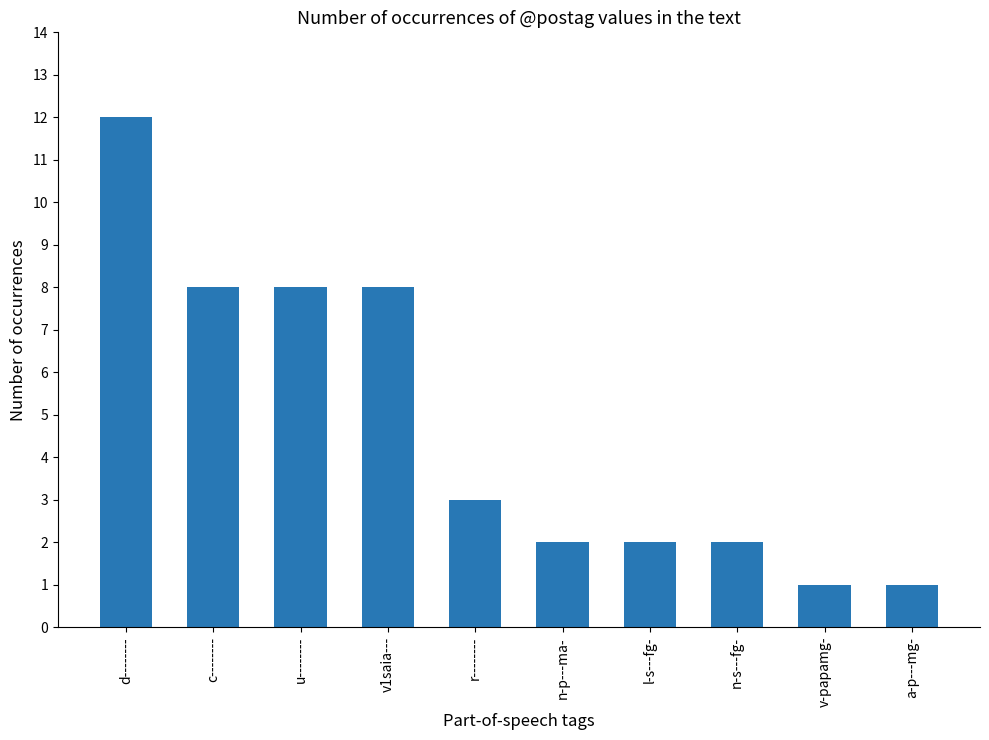

What is the label of the 8th bar from the left?

n-s---fg-